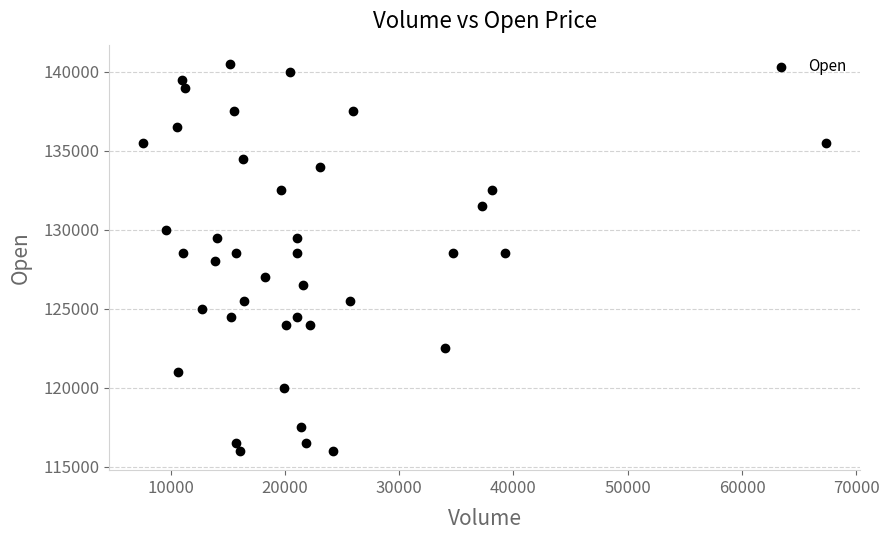

What is the range of X values (max minus min)?

59769